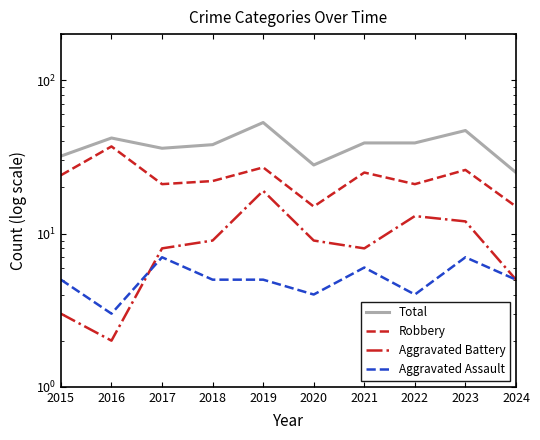

True or false: Total has a value of 61 at 2018.

False